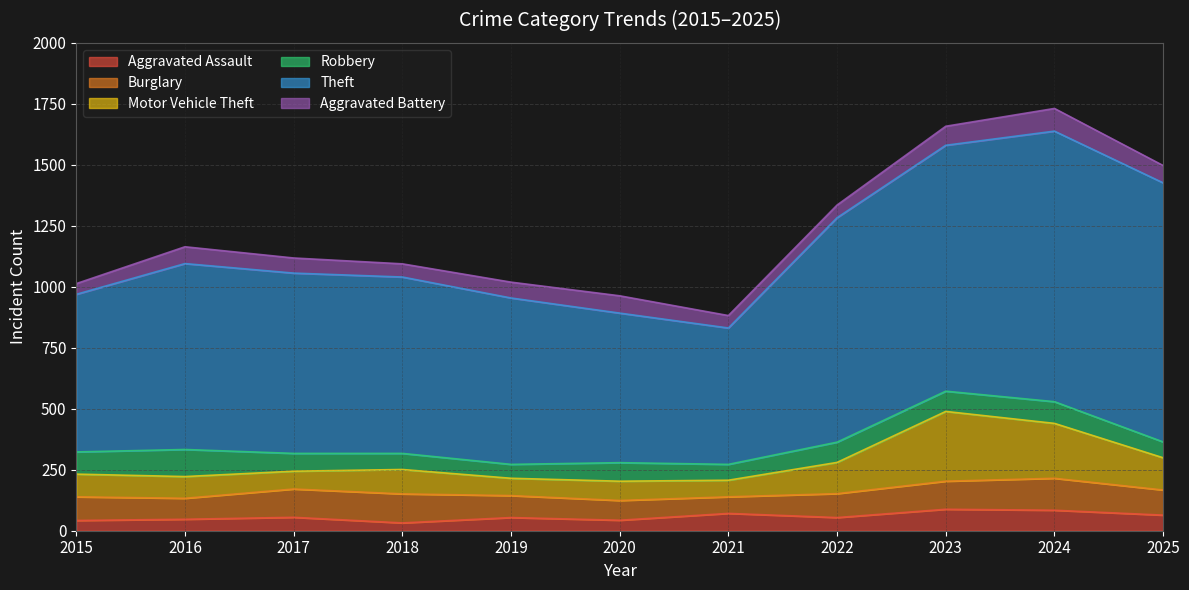

Between which two adjacent categories do Aggravated Assault and Burglary first intersect?

2020 and 2021